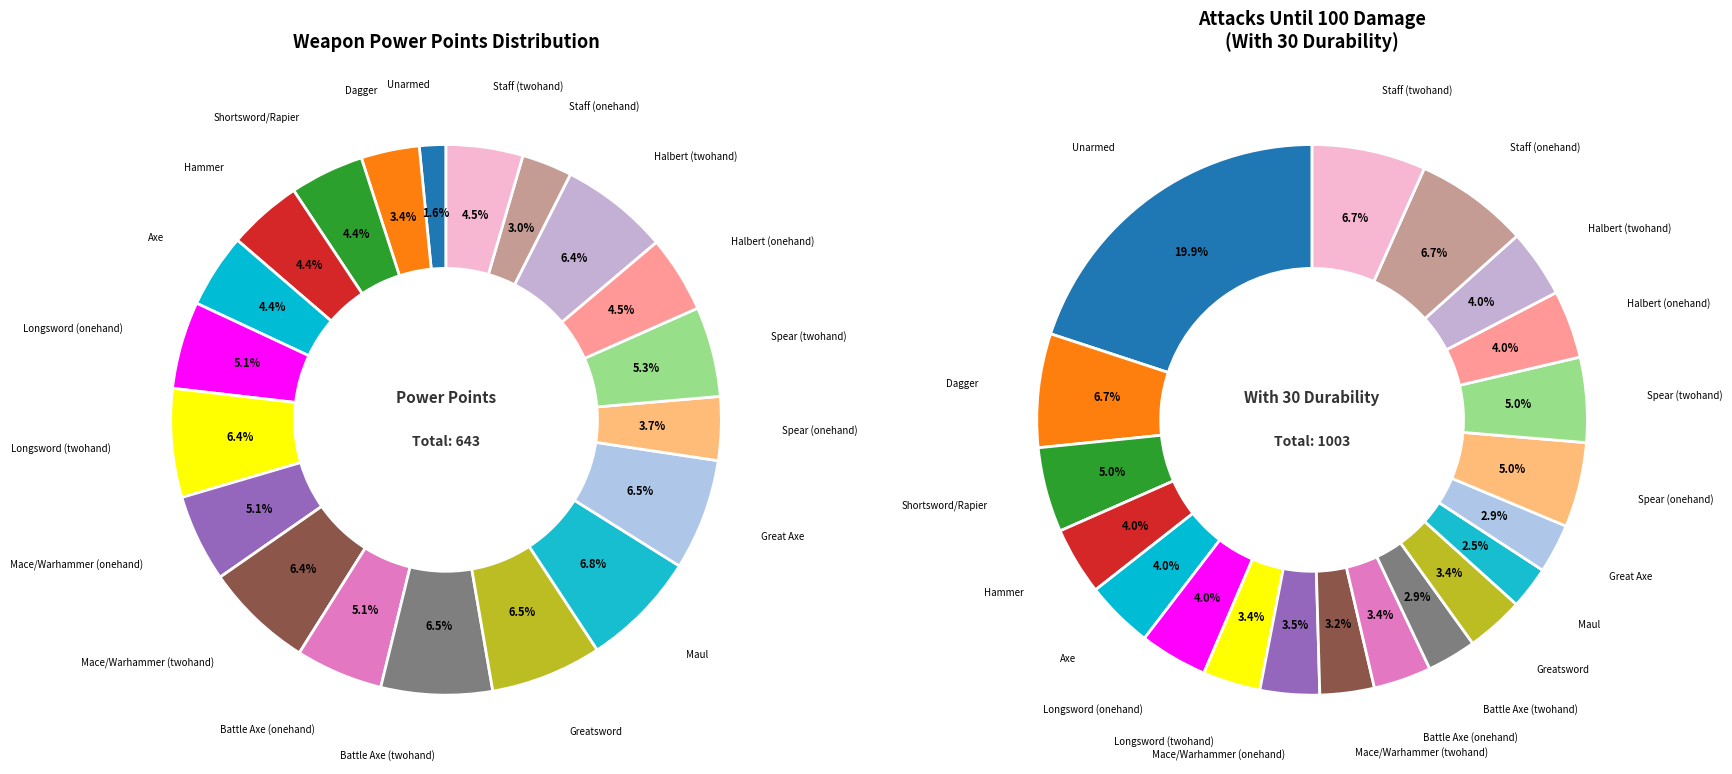

To the nearest percent, what is the difference between the largest and smallest slice percentages?

17%